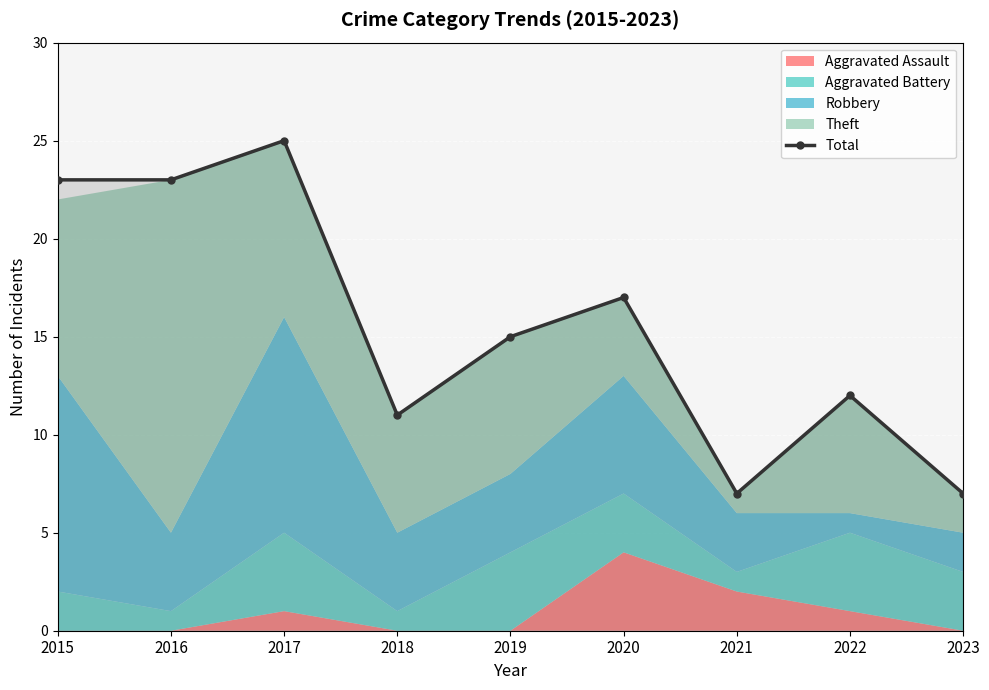

What value does the data have at 2021, to the nearest 10?

10